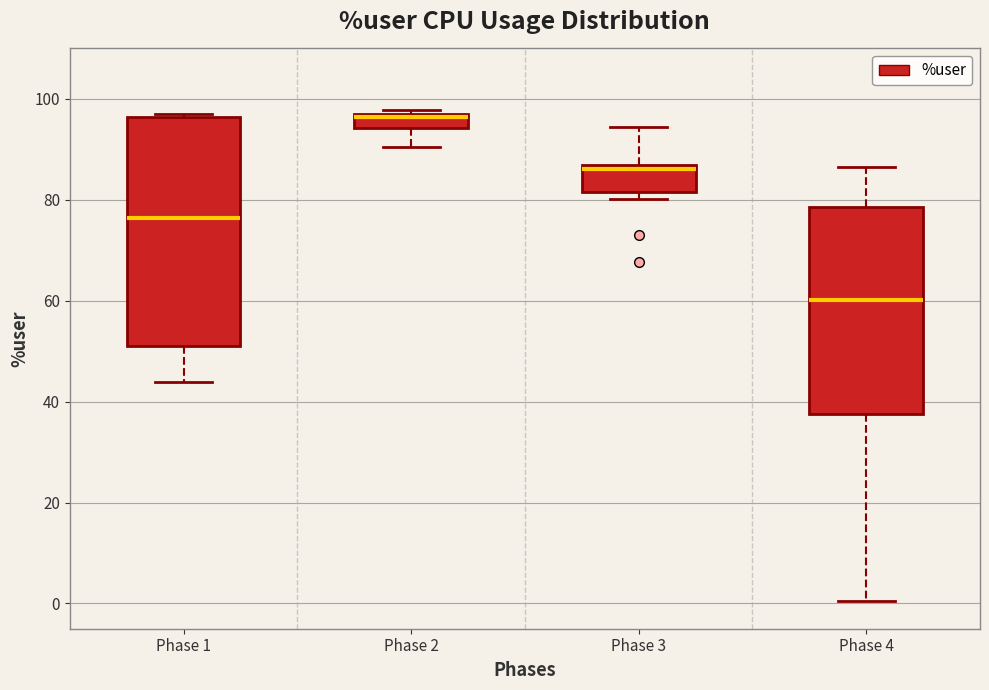

Where is the upper edge of the box for Phase 1 on the y-axis? The values are not printed on the chart, so give them approximately, as read against the axis.

96